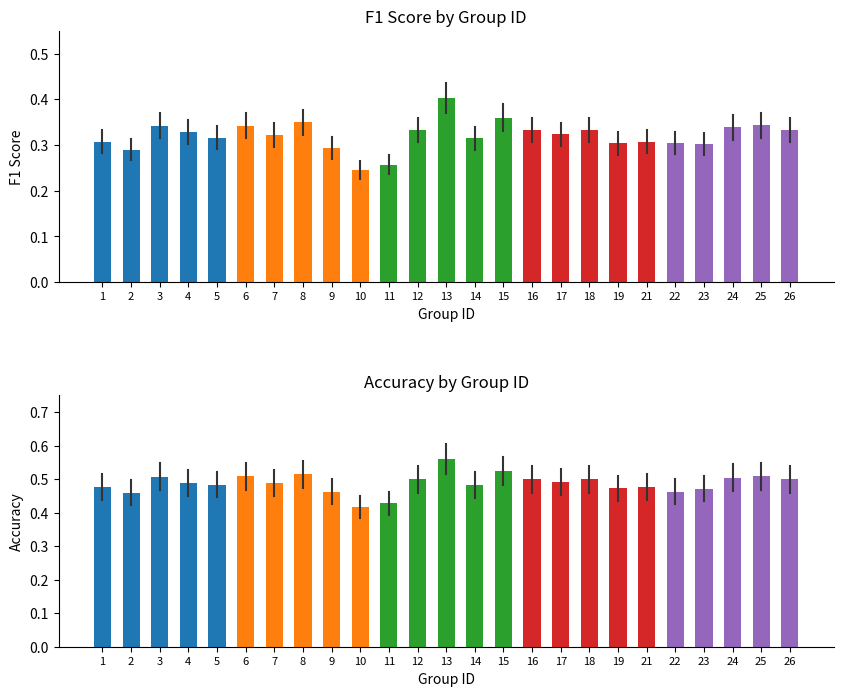

The value of f1 at 18 is 0.3. True or false?

True